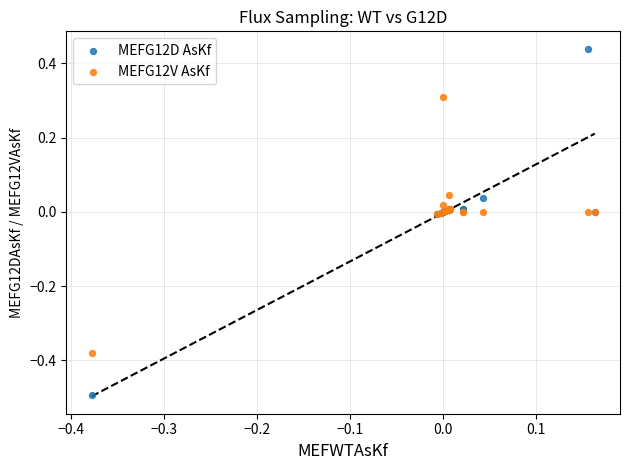

What is the X range (max minus min) for the scatter plot?

0.5